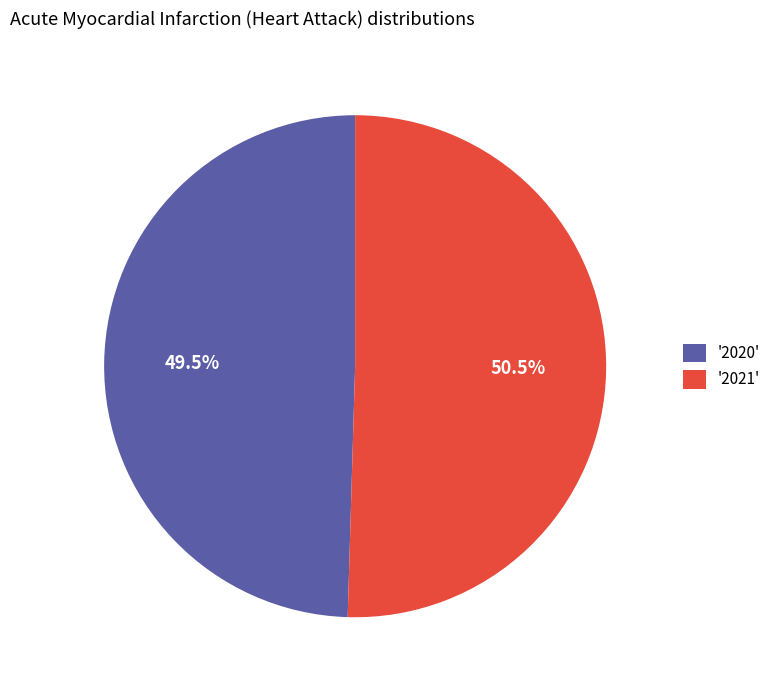

Combined, what portion of the pie is '2020' and '2021'?

100.0%